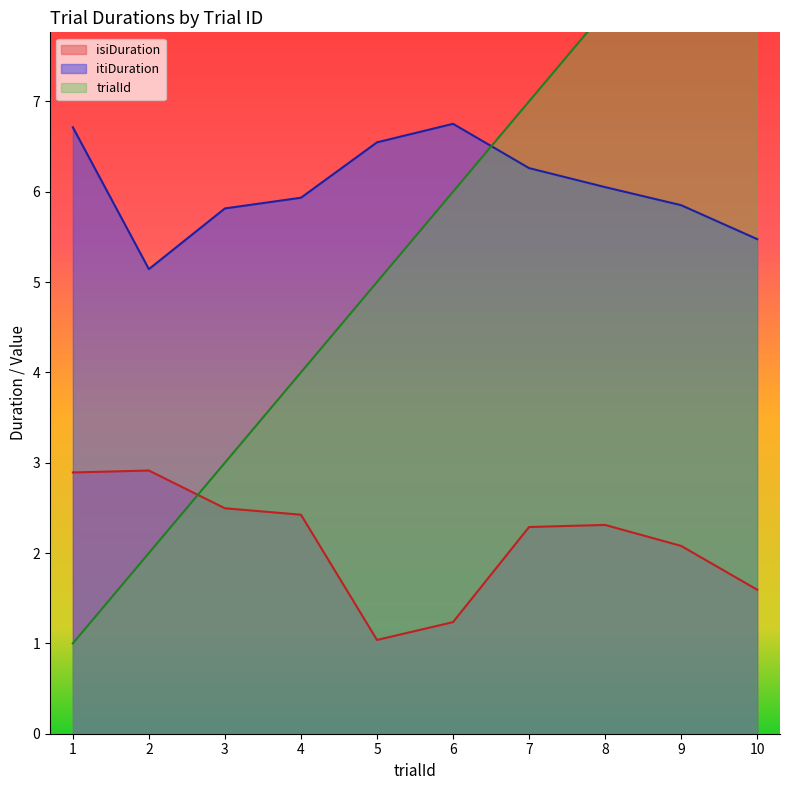

Reading right to left, transcribe all the data shown in this chart.

trialId: 10=10.0	9=9.0	8=8.0	7=7.0	6=6.0	5=5.0	4=4.0	3=3.0	2=2.0	1=1.0
isiDuration: 10=1.6	9=2.1	8=2.3	7=2.3	6=1.2	5=1.0	4=2.4	3=2.5	2=2.9	1=2.9
itiDuration: 10=5.5	9=5.9	8=6.1	7=6.3	6=6.8	5=6.5	4=5.9	3=5.8	2=5.1	1=6.7